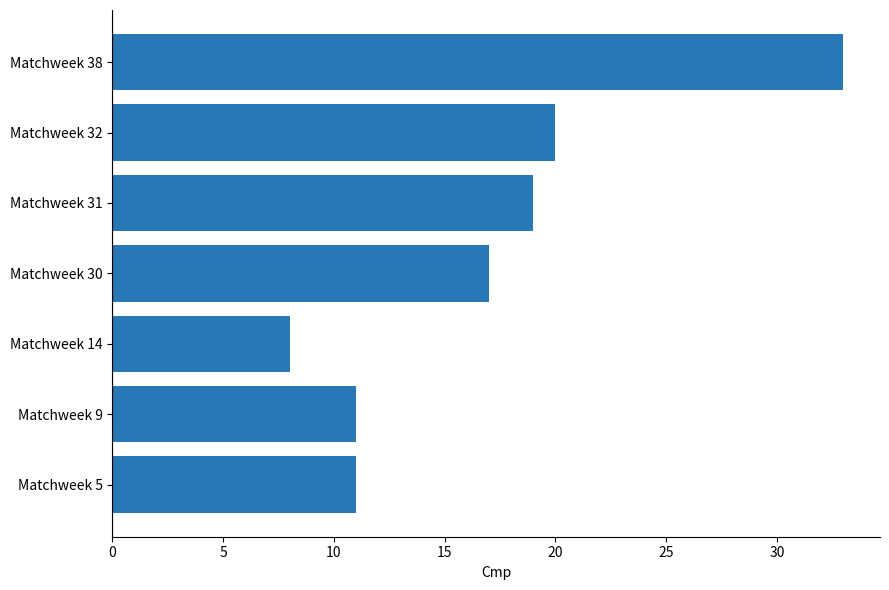

Reading bottom to top, list all the values displayed in this chart.

11	11	8	17	19	20	33